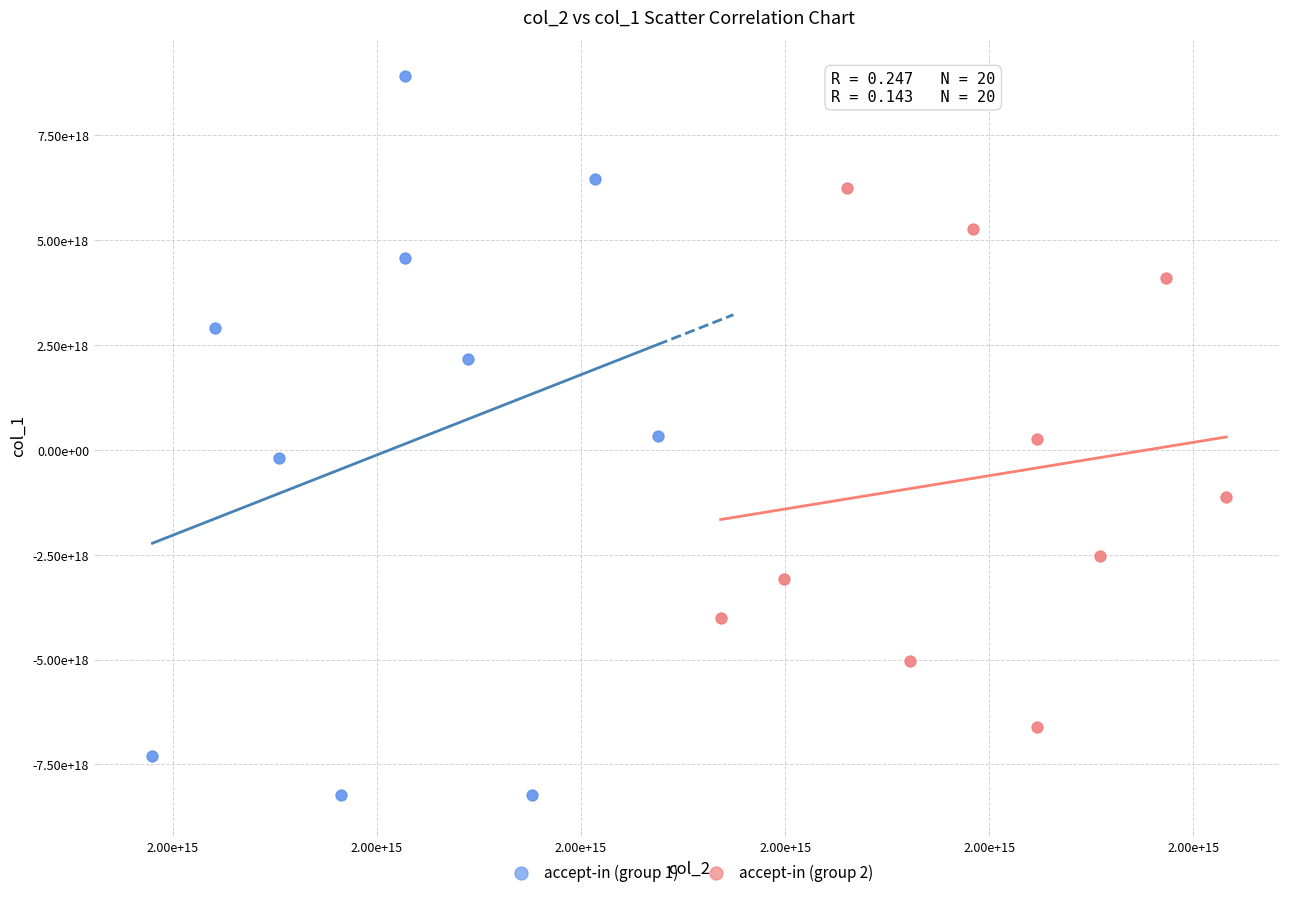

Which series has the largest Y range (max minus min)?

accept-in (group 1)